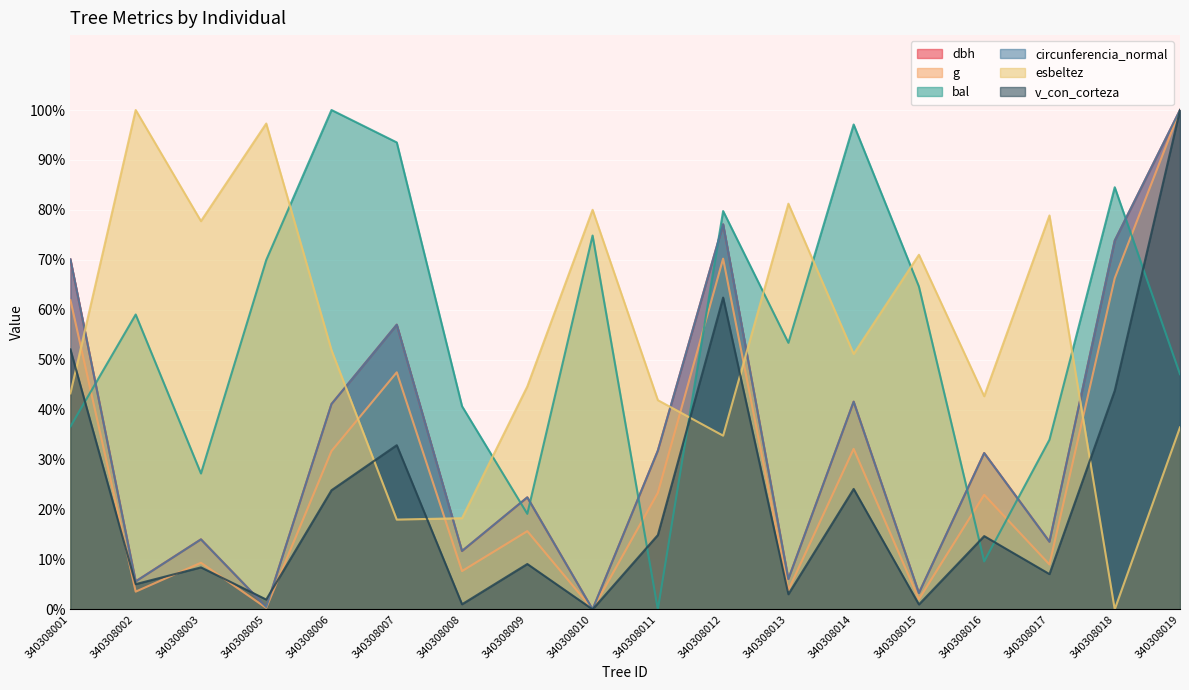

At 340308008, list the series in order from smallest to largest.

v_con_corteza, g, dbh, circunferencia_normal, esbeltez, bal